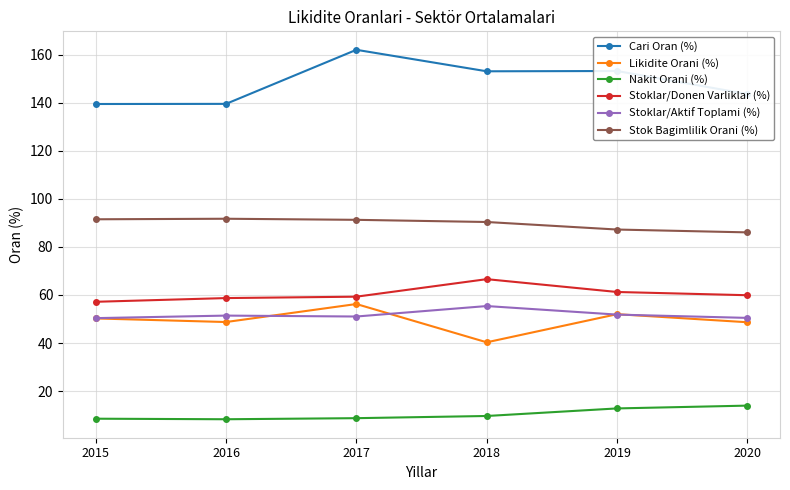

What is the value of the Cari Oran (%) point at the 6th from the left?

143.6